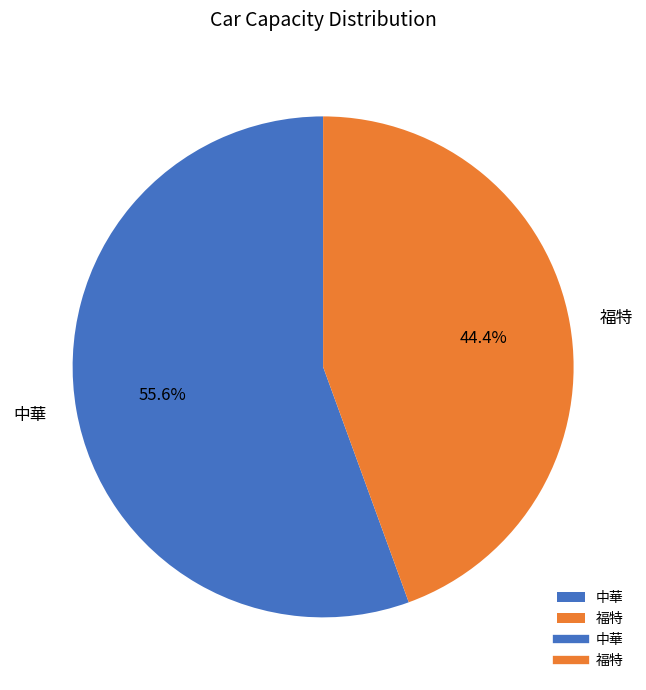

True or false: 中華 accounts for 48% of the total.

False